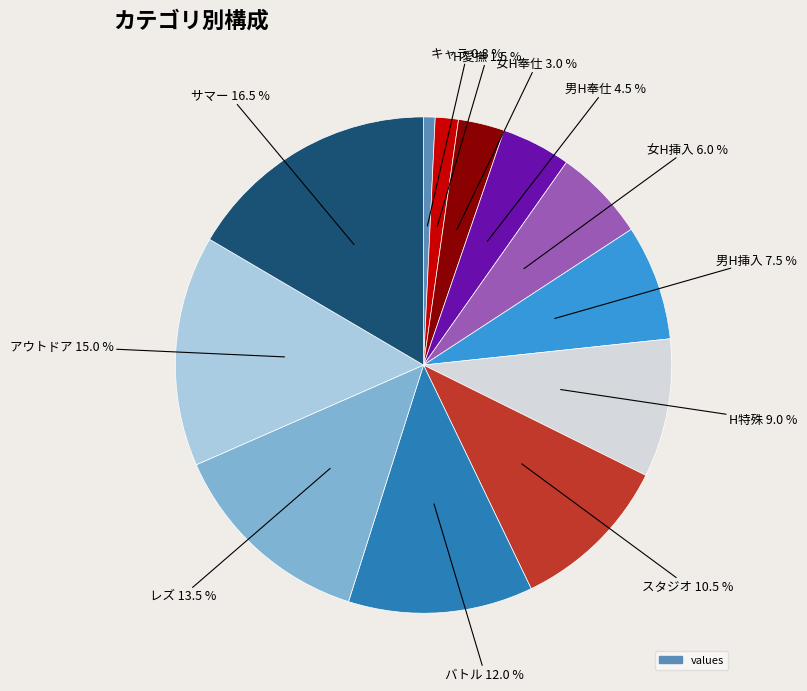

Is there a majority slice in this chart?

No